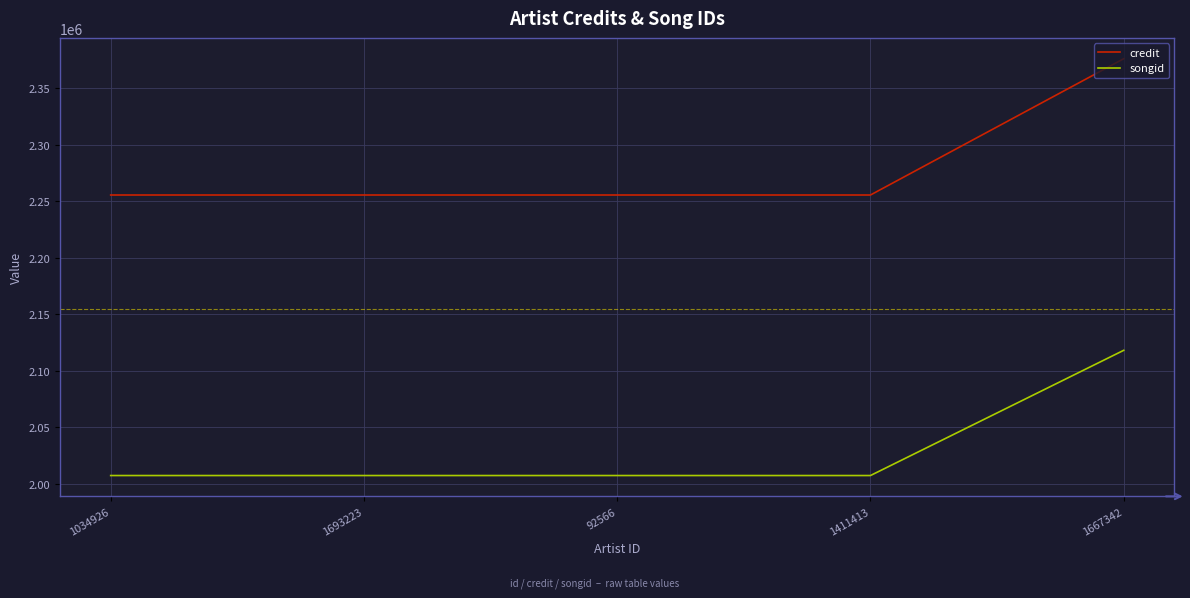

Which category has the highest value in the songid series?

1667342